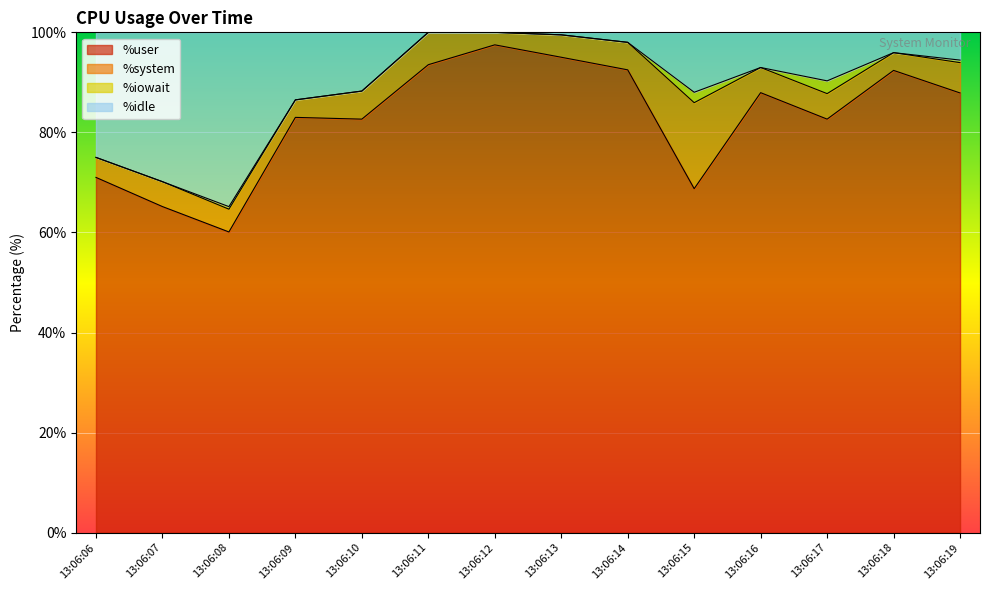

True or false: %user and %idle intersect in this chart.

False